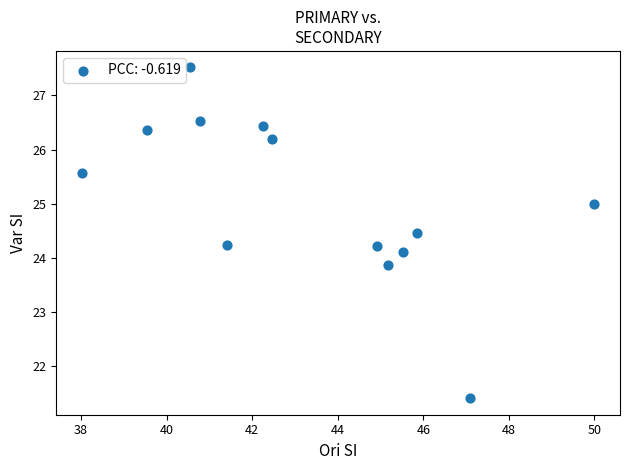

What is the range of X values (max minus min)?

12.0